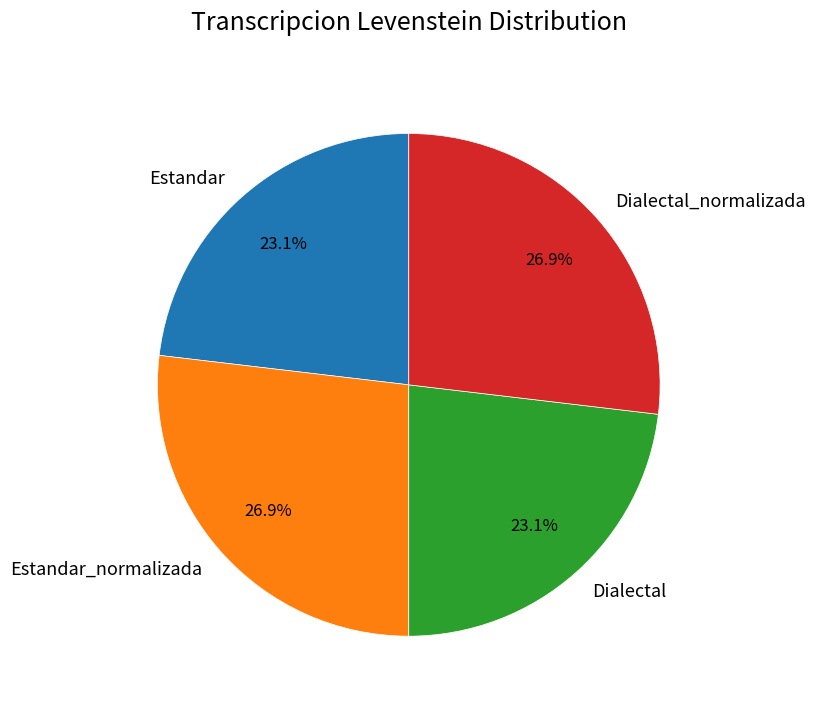

How much of the chart is everything except Dialectal?

76.9%